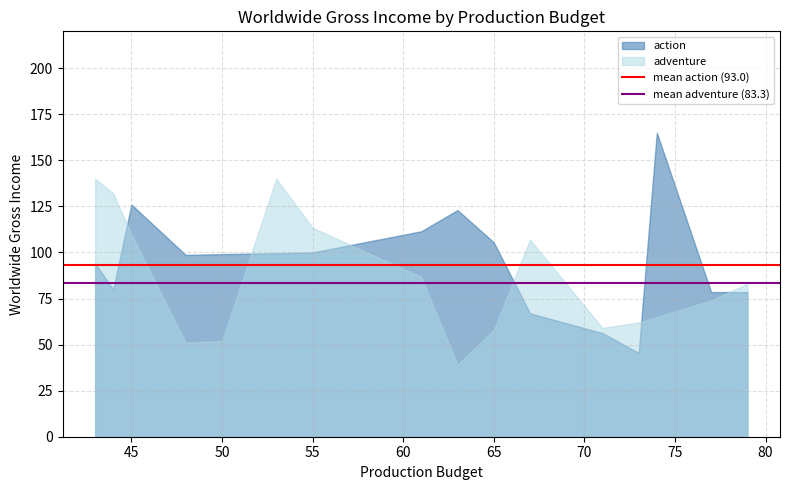

What is the value of the mean action (93.0) point at the 1st from the left?

93.0